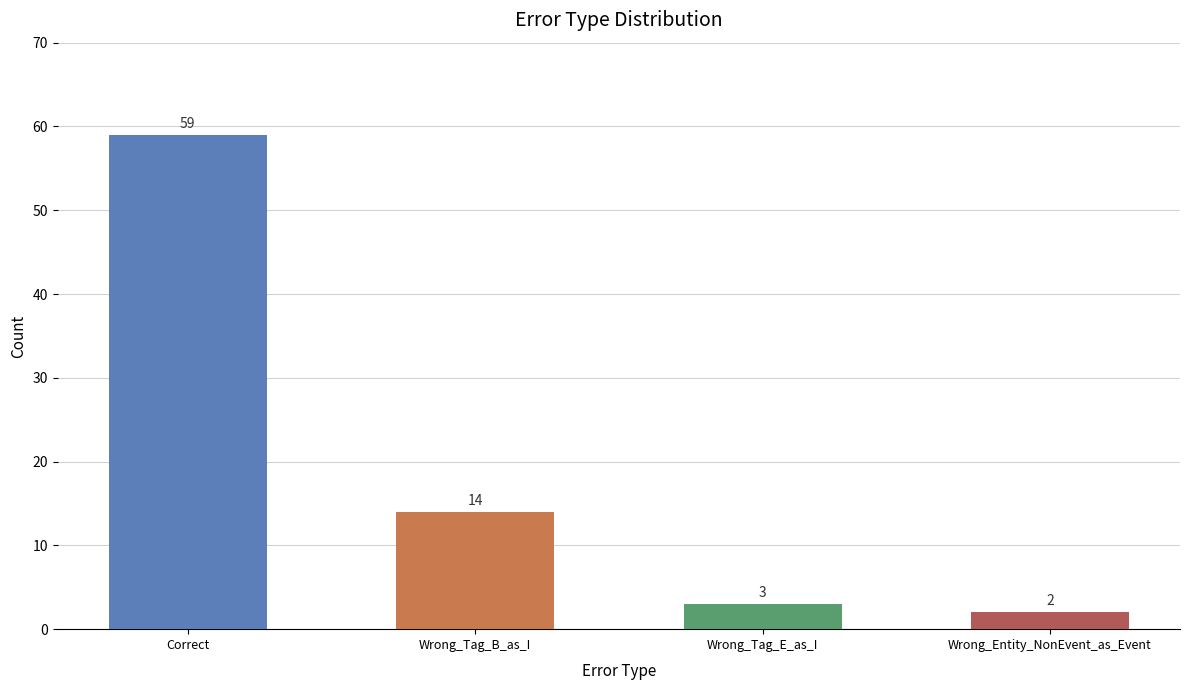

List the labels in order of value, largest first.

Correct, Wrong_Tag_B_as_I, Wrong_Tag_E_as_I, Wrong_Entity_NonEvent_as_Event